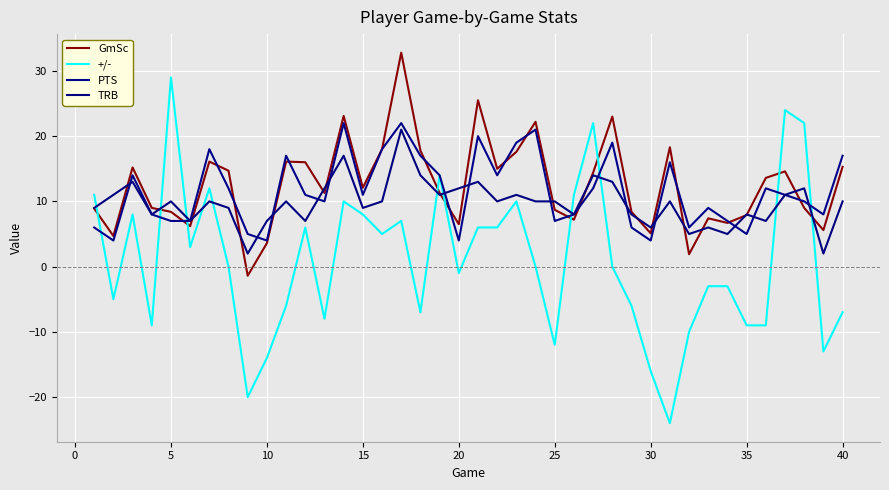

Is this an area chart (filled region under the line)?

No